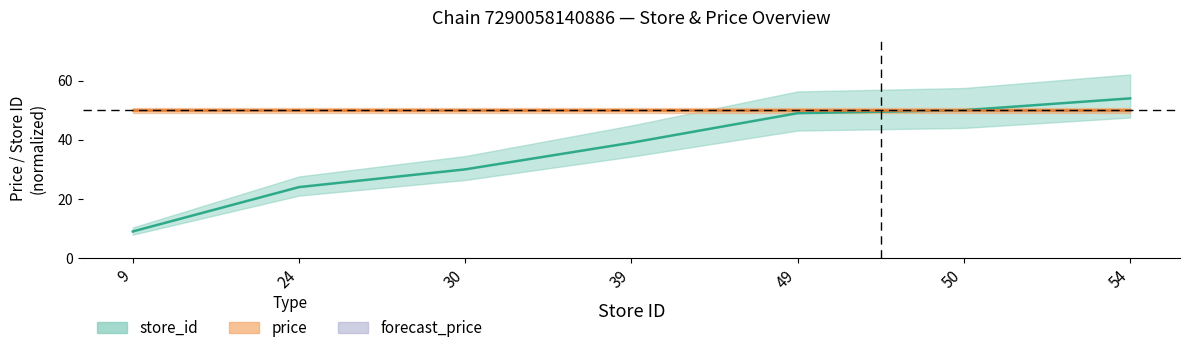

What is the sum of all values?

255